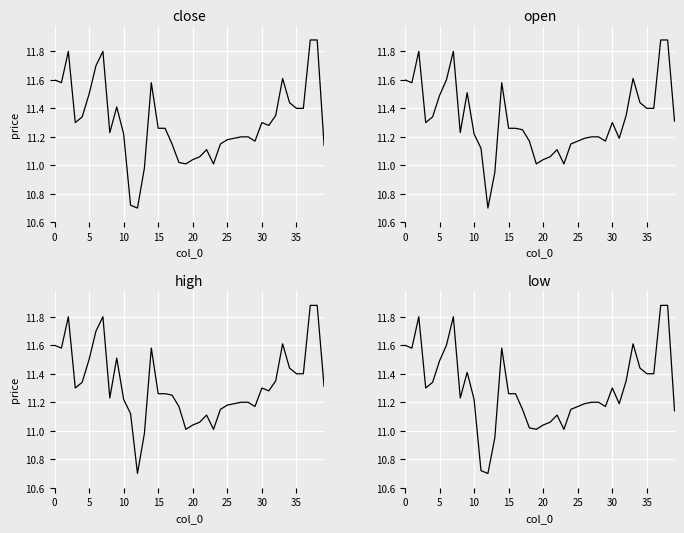

Which series has the largest total across all categories?

high